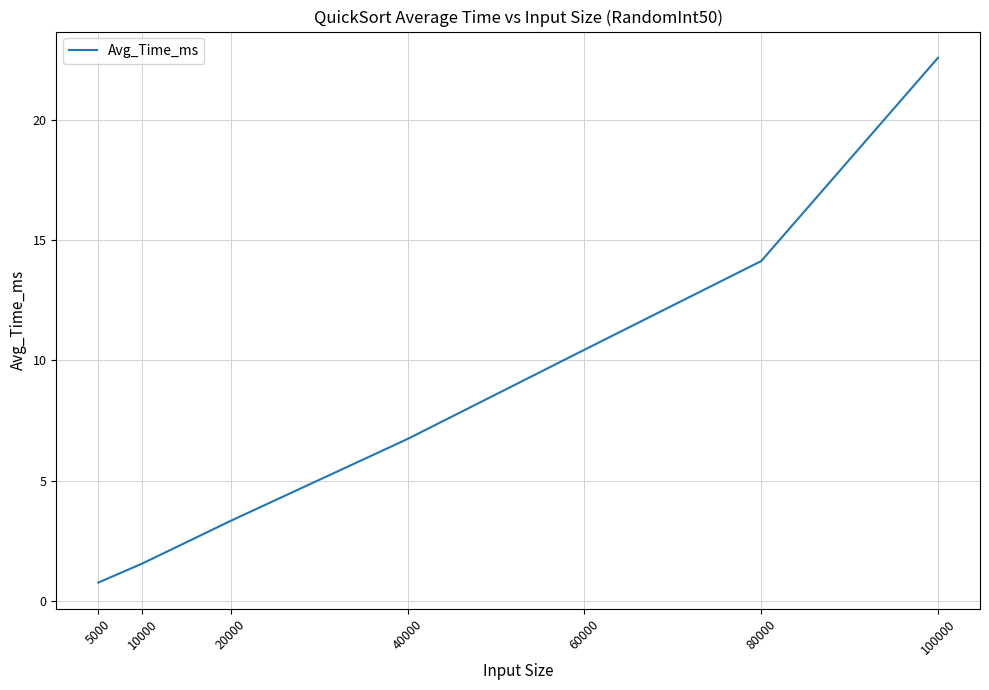

What is the difference between the maximum and second lowest values?

21.0